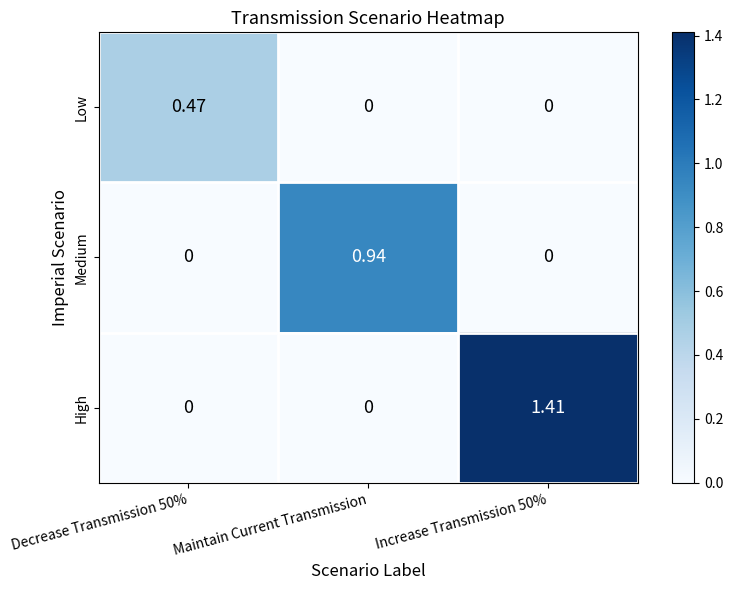

How many positive values does the Medium series have?

1